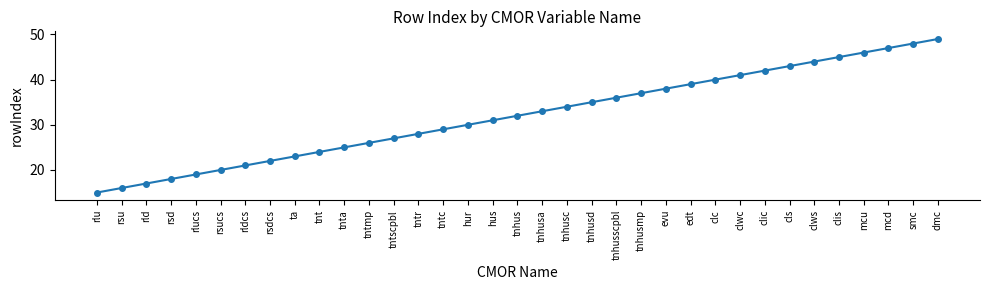

Is this an area chart (filled region under the line)?

No